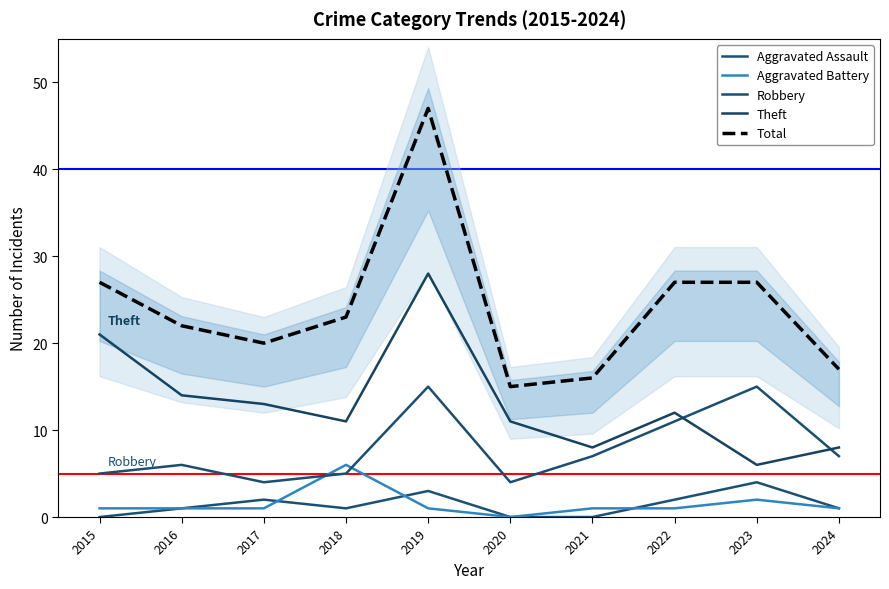

Which series has the largest range (max minus min)?

Total